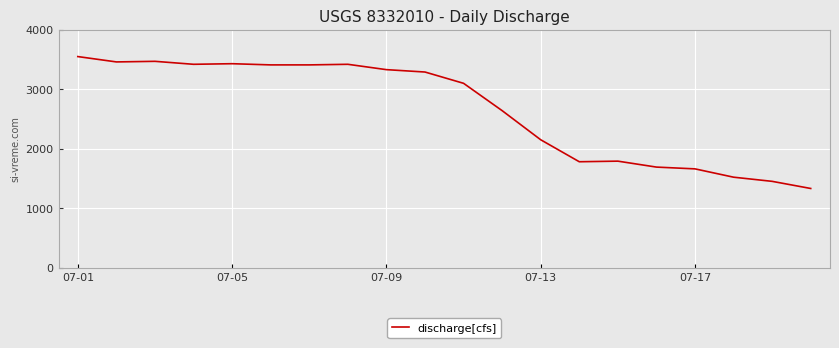

What is the minimum value shown in the chart?

1330